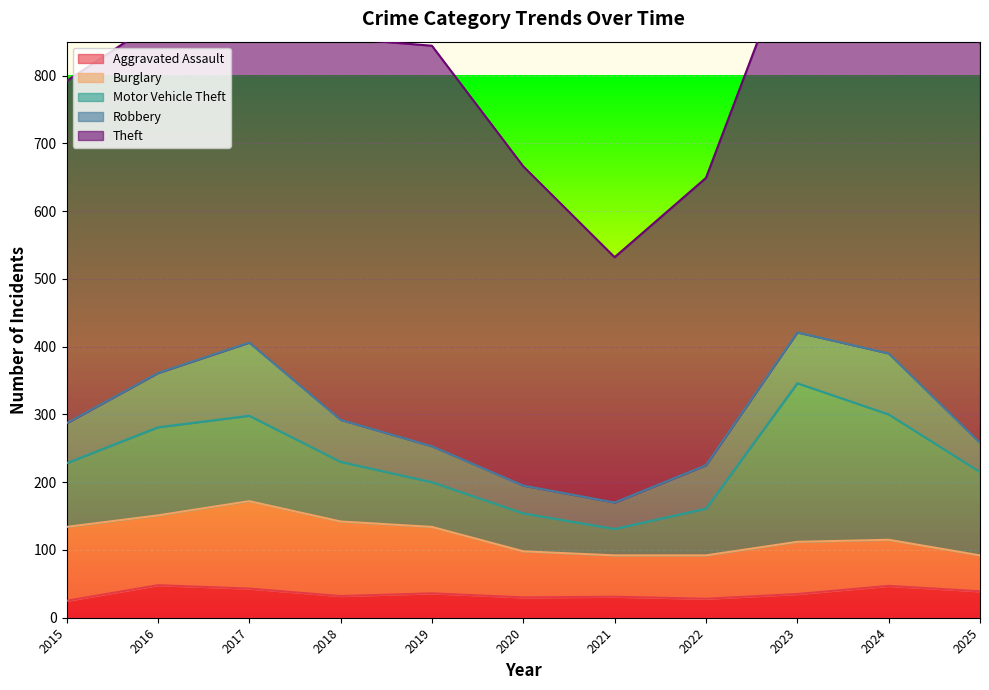

How many data points does each series have?

11